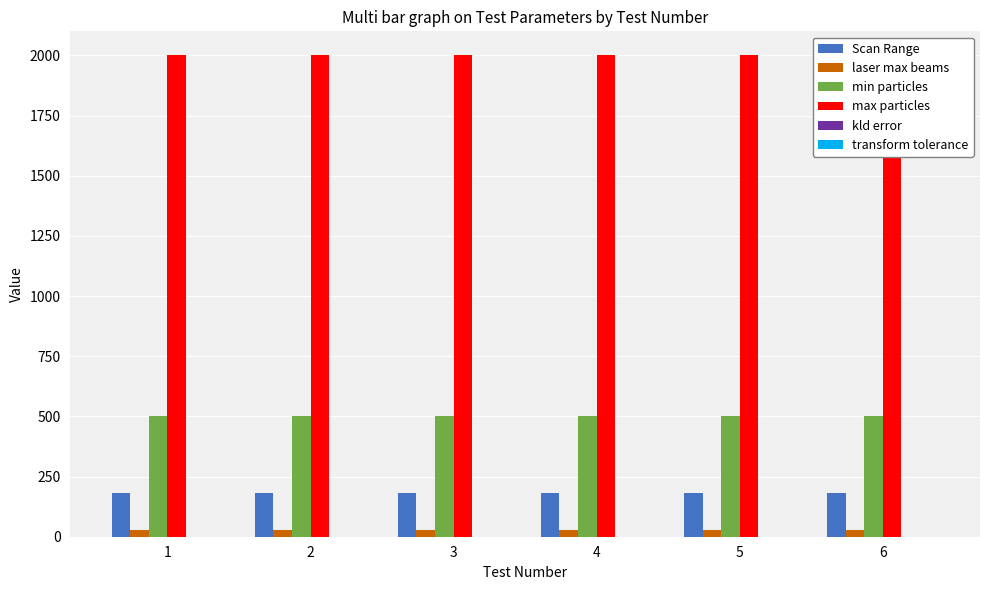

How many categories are shown in the chart?

6